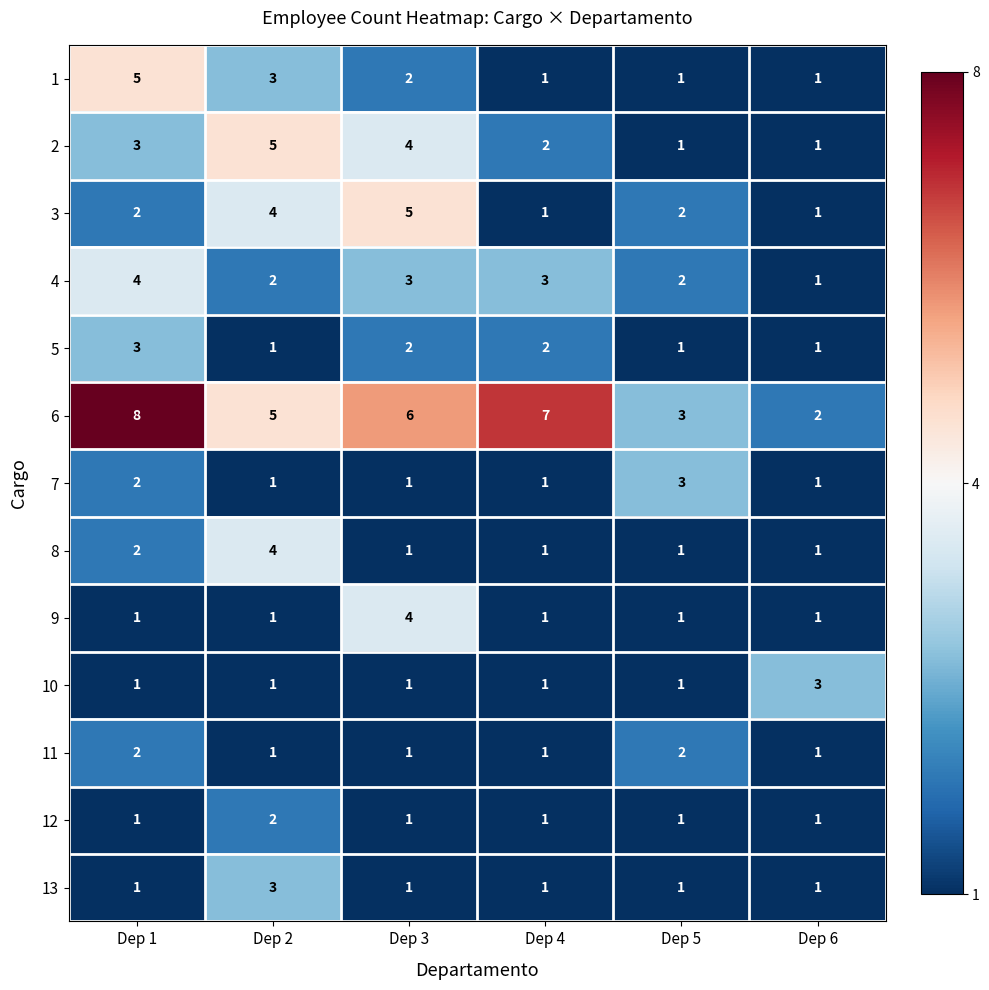

What is the total value across all series at Dep 2?

33